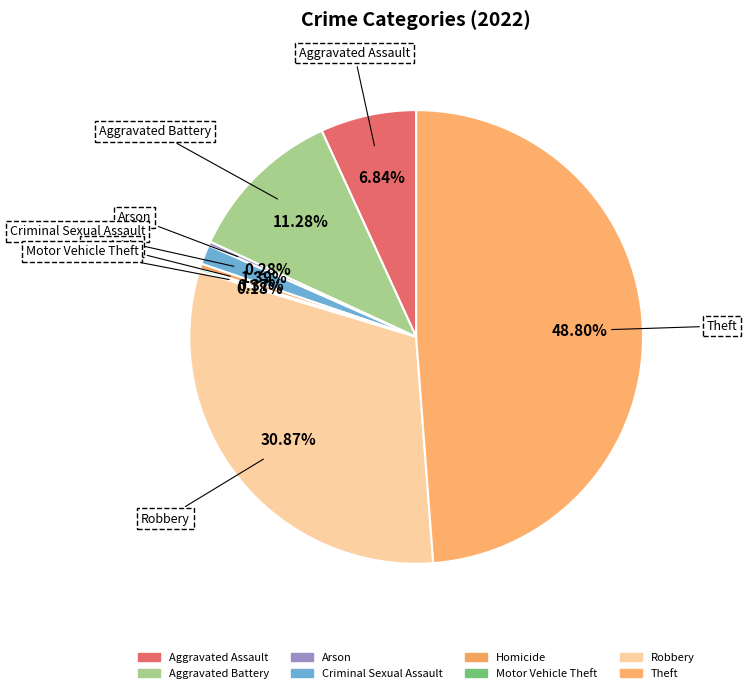

The Arson slice represents 0% of the pie. True or false?

True